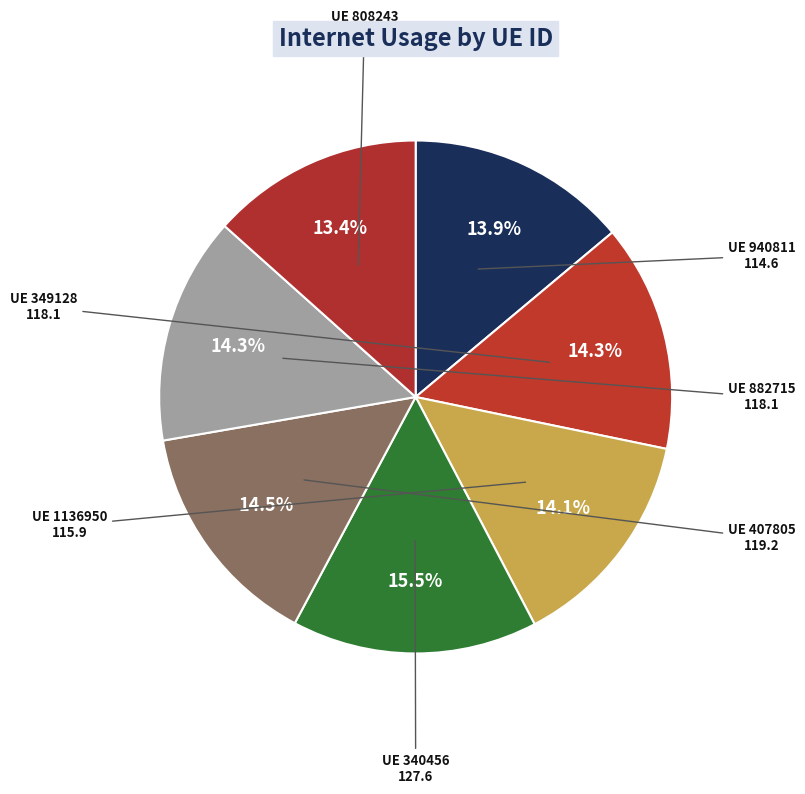

Is there a majority slice in this chart?

No